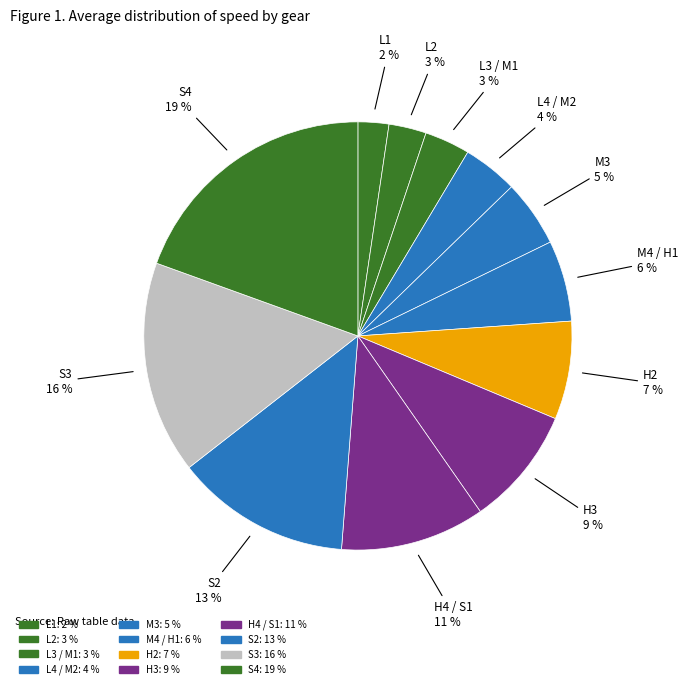

How many segments does this pie chart have?

12